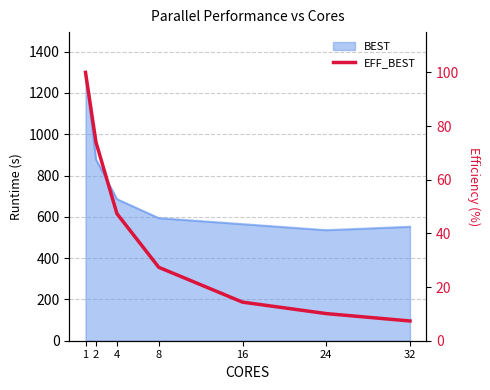

Which label corresponds to the smallest value in the chart?

32